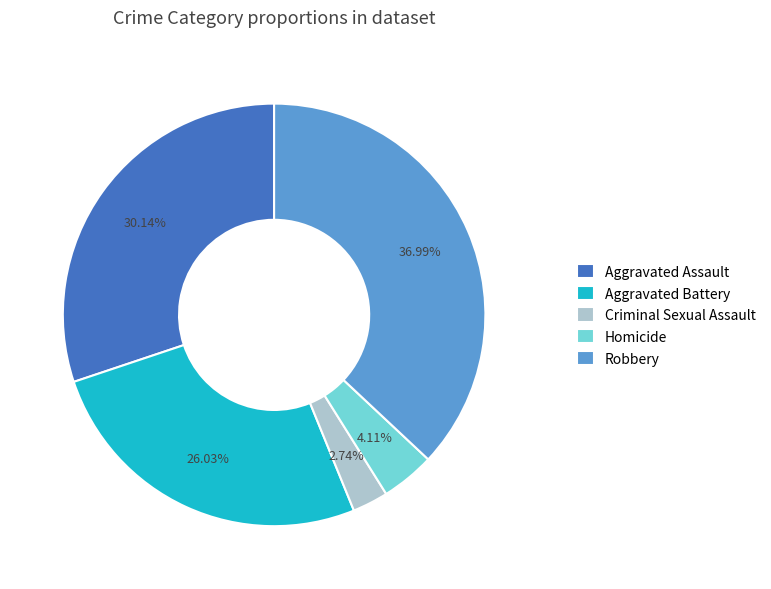

Combined, what portion of the pie is Aggravated Assault and Aggravated Battery?

56.2%